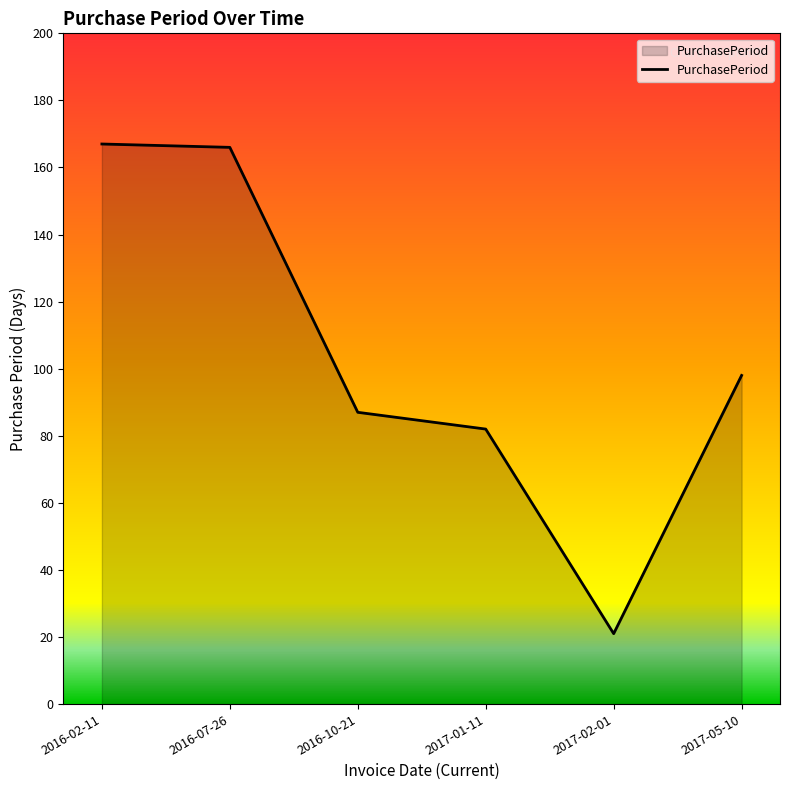

True or false: the data shows 166 at 2016-07-26.

True